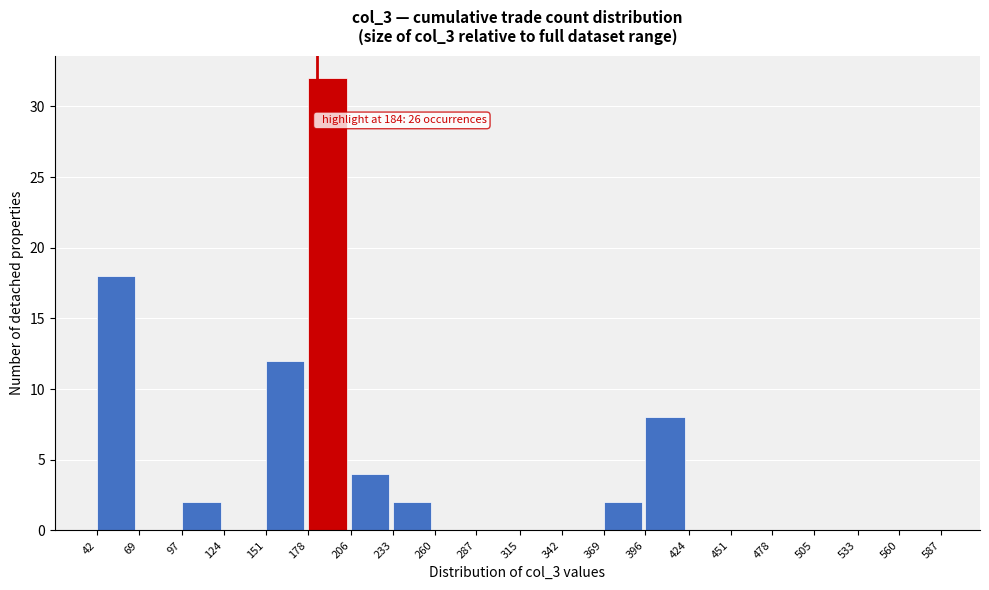

Over which range of the x-axis is the bar tallest?

178 to 206